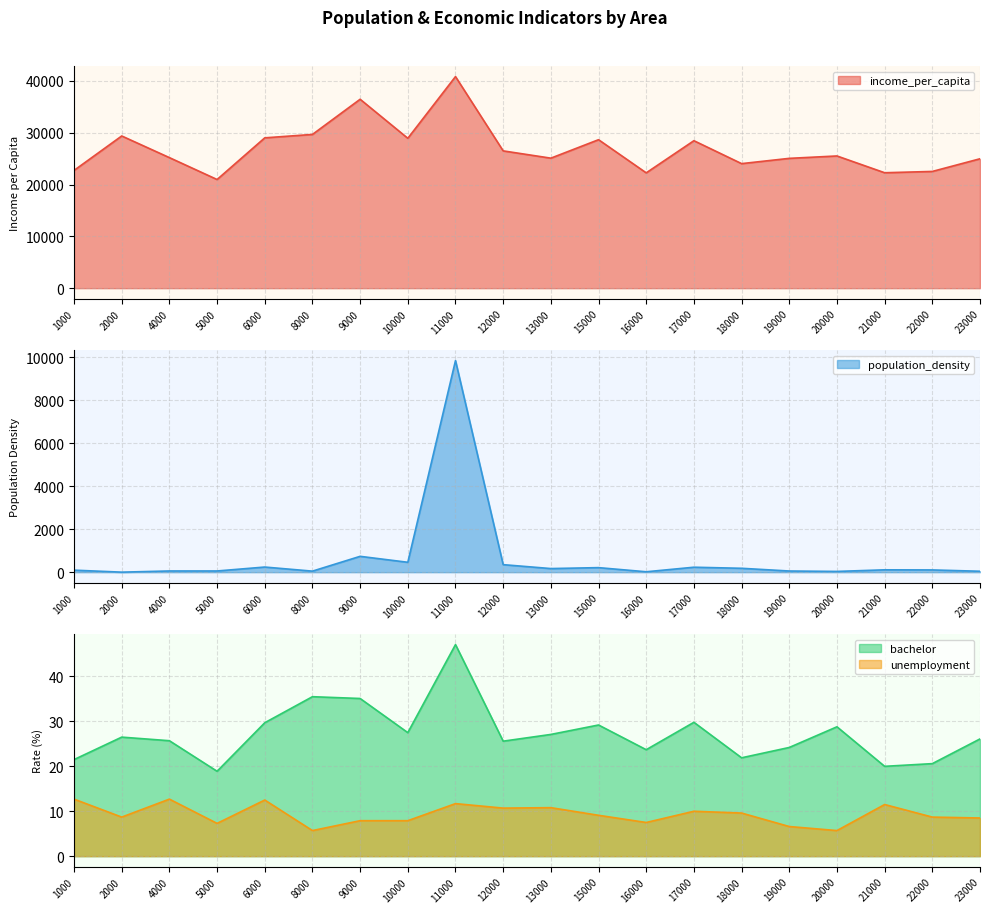

What is the difference between the maximum and minimum values in the bachelor series?

28.2